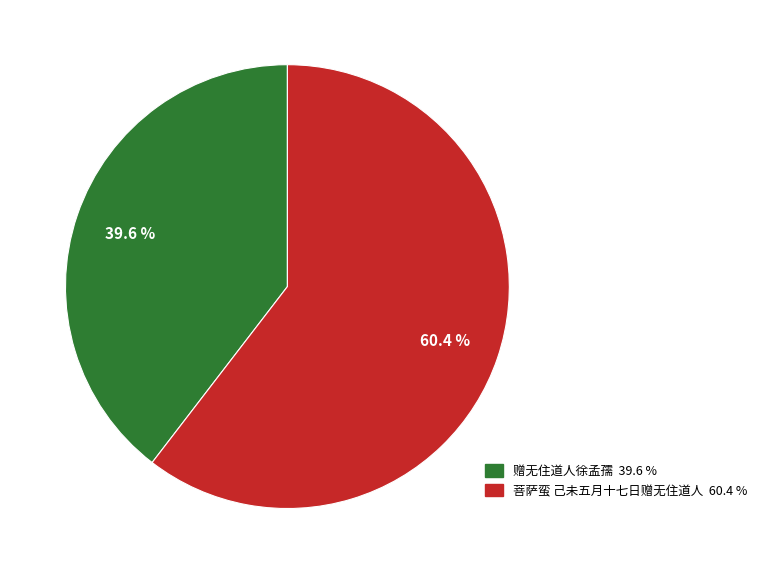

To the nearest percent, what portion does 菩萨蛮 己未五月十七日赠无住道人 represent?

60%